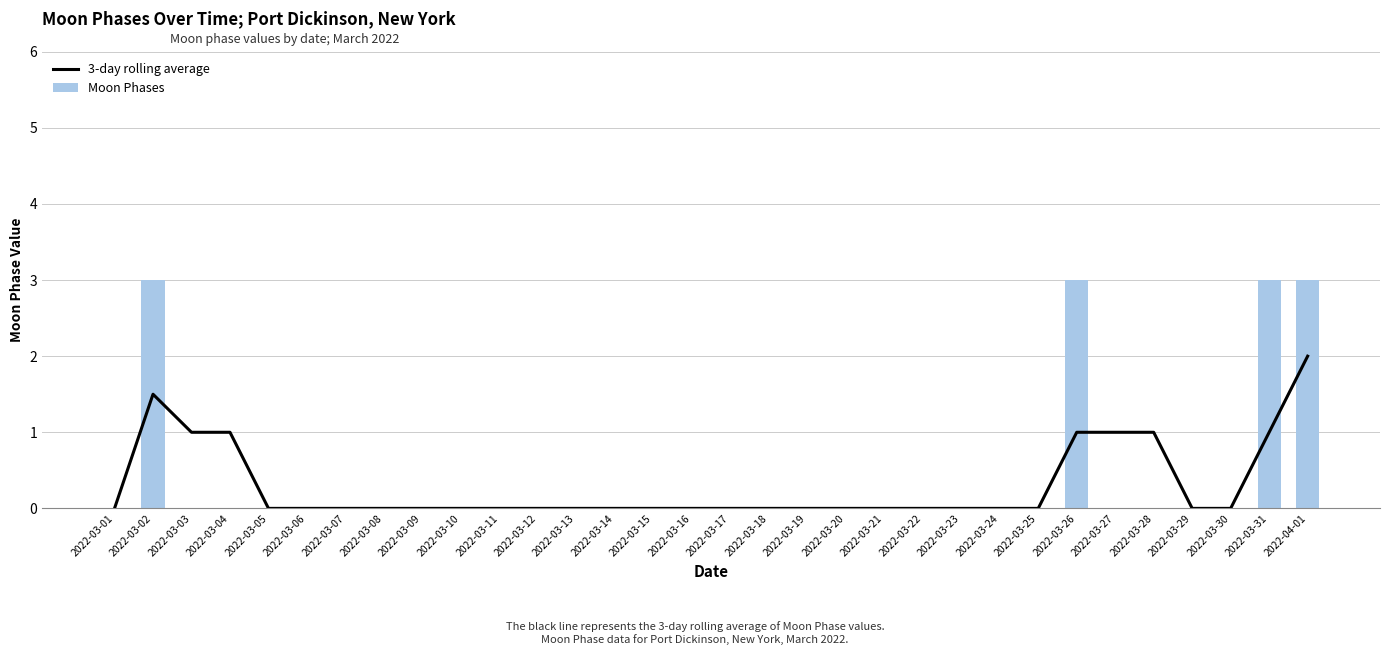

The Moon Phases series shows 0.0 at 2022-03-04. True or false?

True